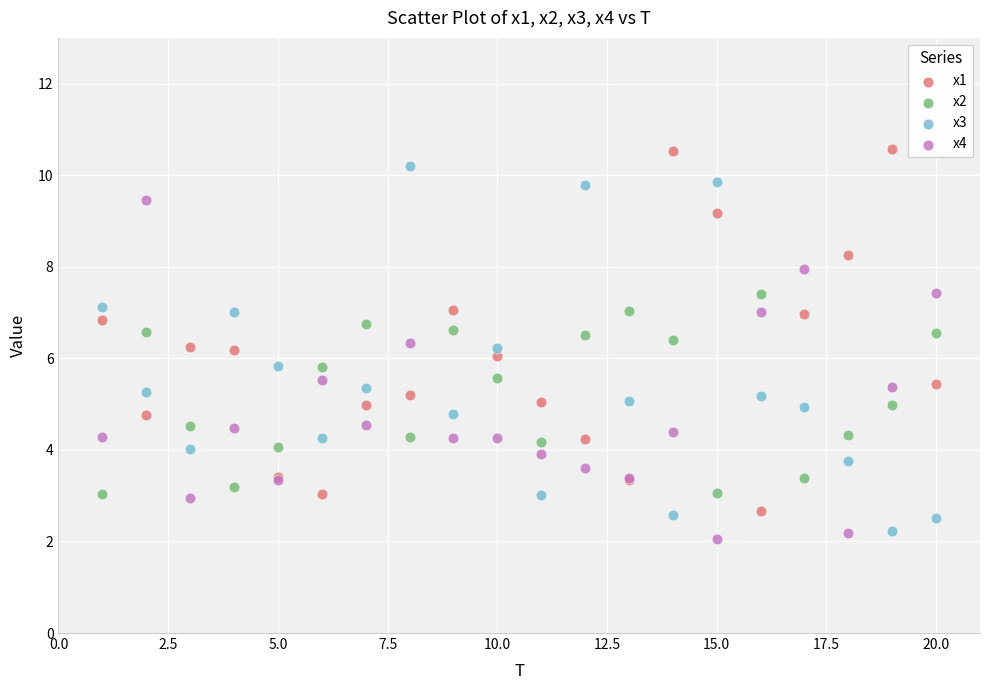

What is the X range (max minus min) for the scatter plot?

19.0